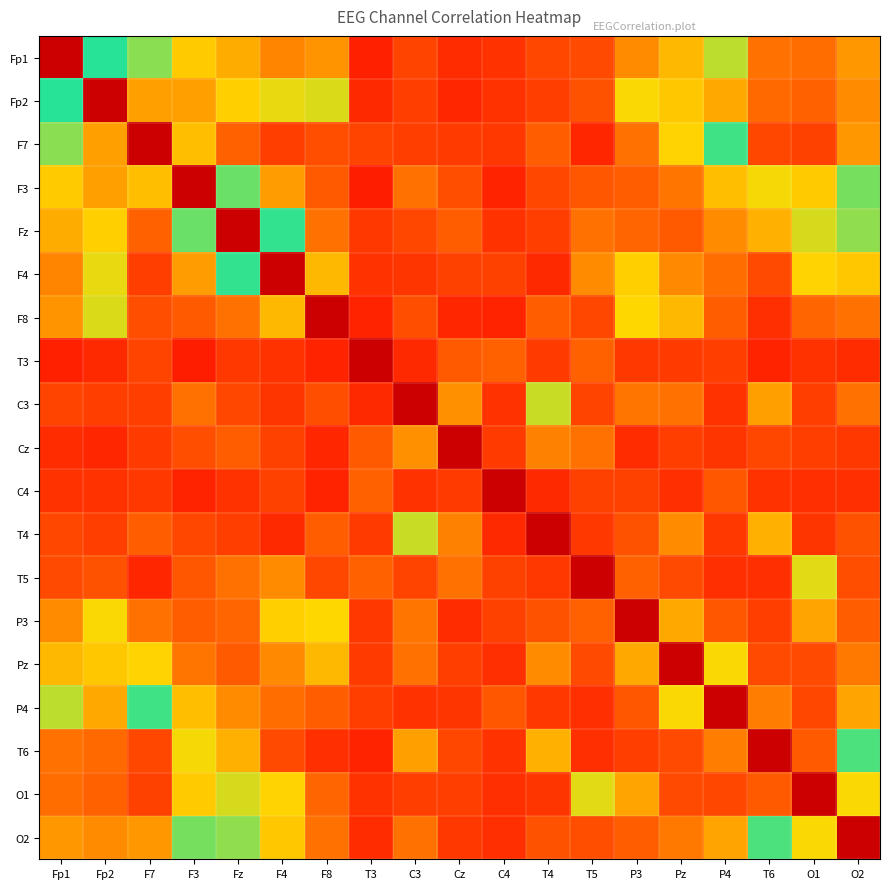

At how many categories does at least one series exceed 0?

19